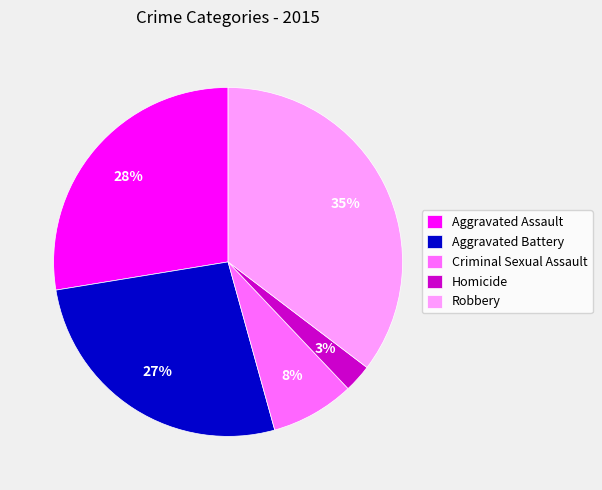

Between Aggravated Battery and Robbery, which is larger?

Robbery